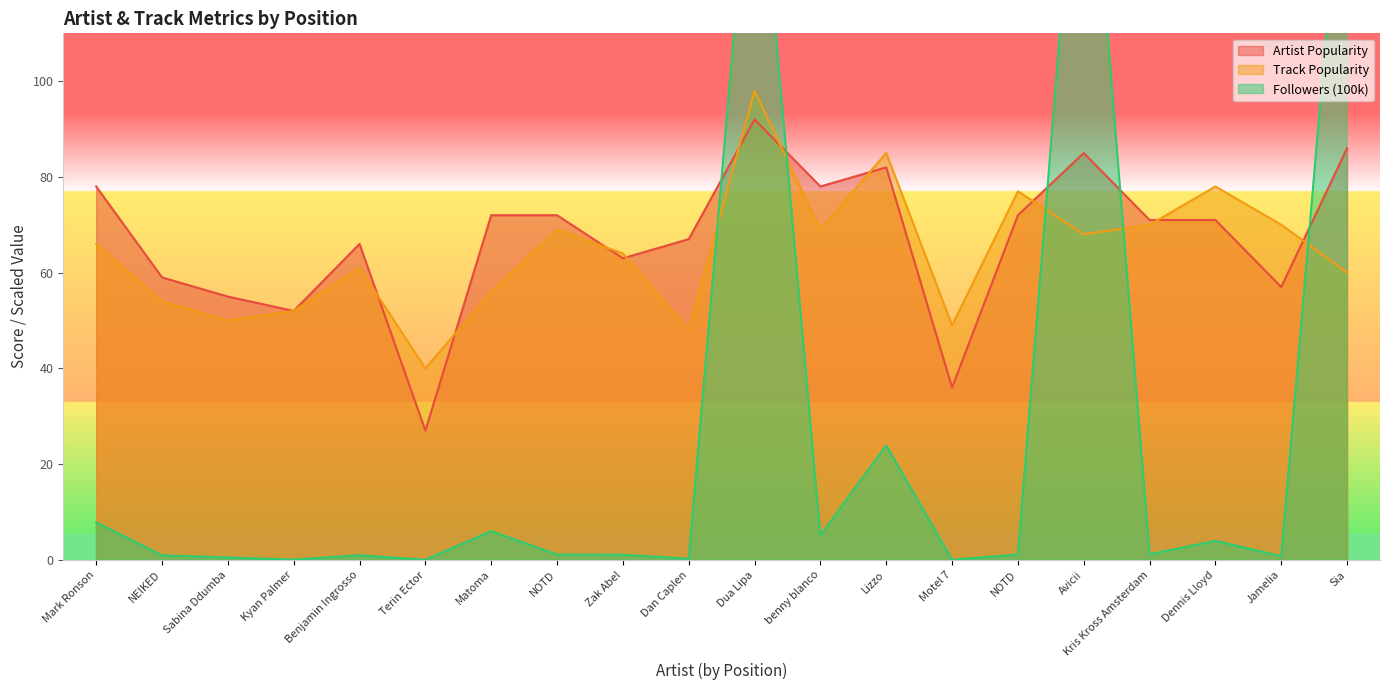

What is the total value across all series at Mark Ronson?

151.8